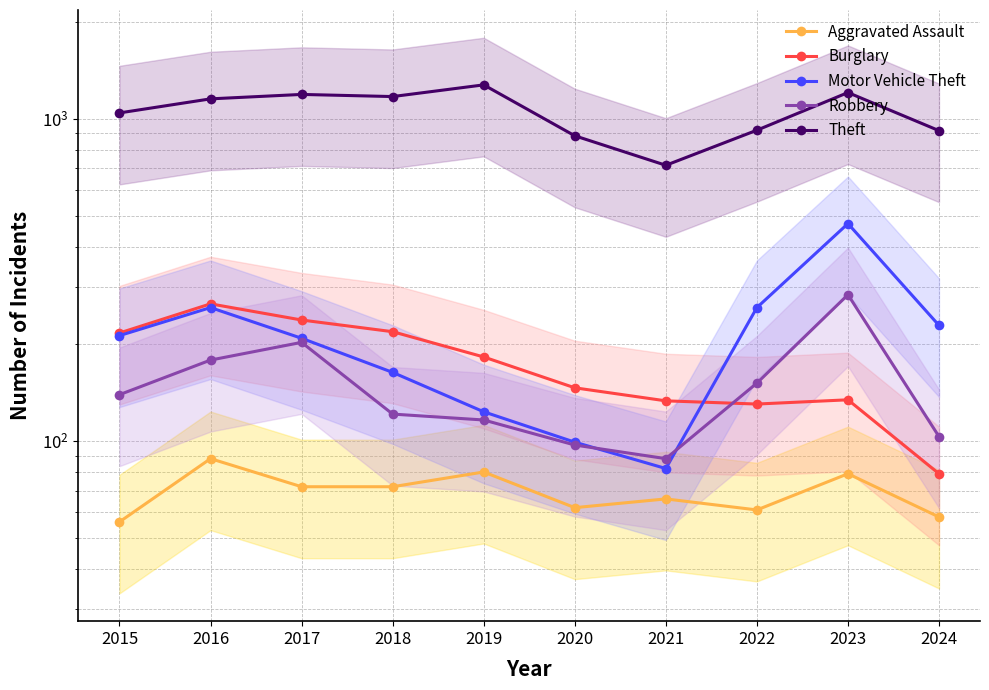

What is the difference between the second highest and minimum values in the Burglary series?

158